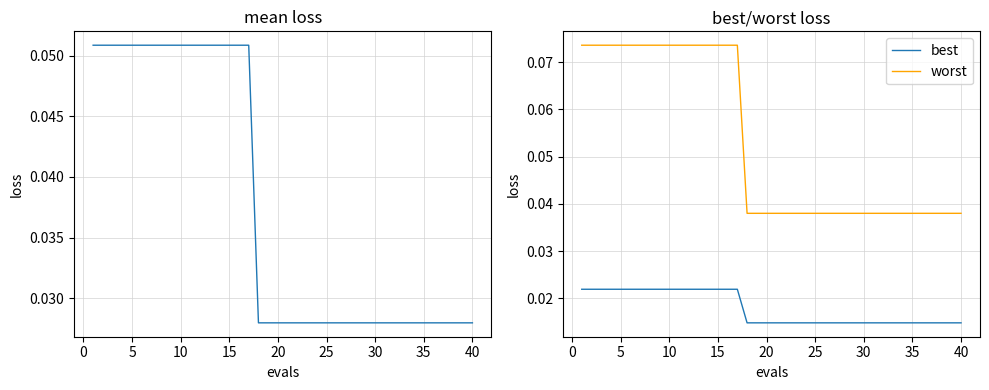

Does the chart display data point markers on the line(s)?

No